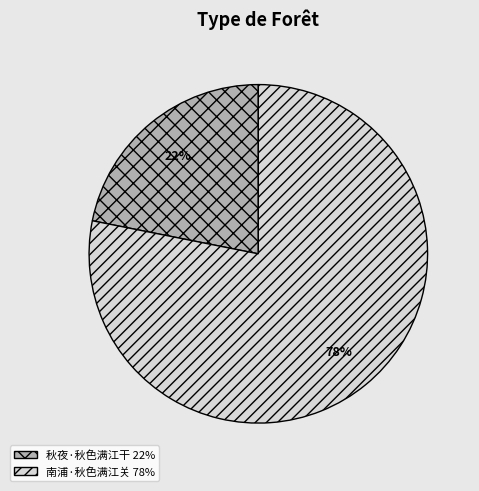

Do 南浦·秋色满江关 and 秋夜·秋色满江干 together represent more than half of the pie?

Yes